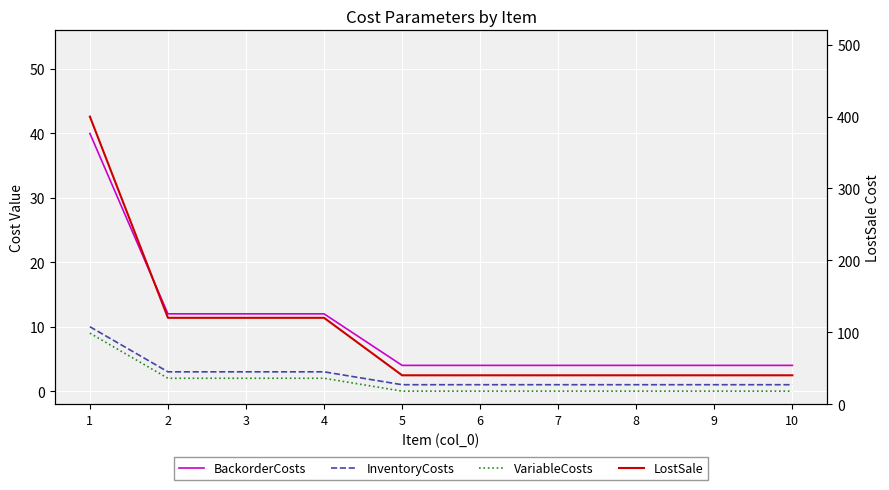

What is the difference between the highest and lowest values at 6?

40